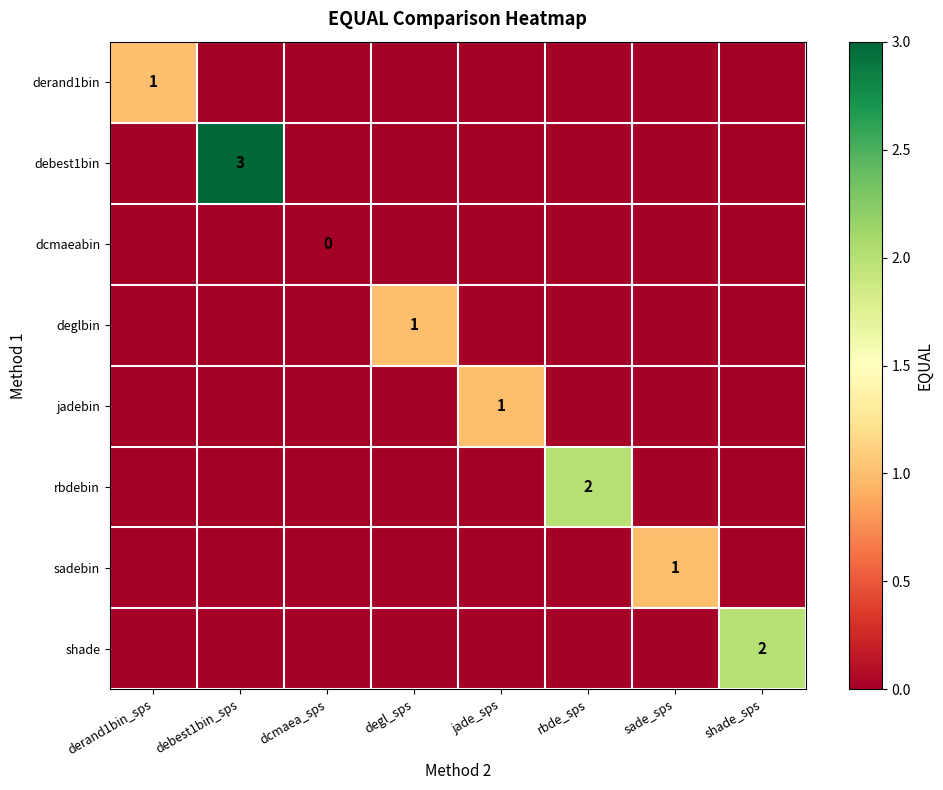

The value of derand1bin at degl_sps is 0. True or false?

True